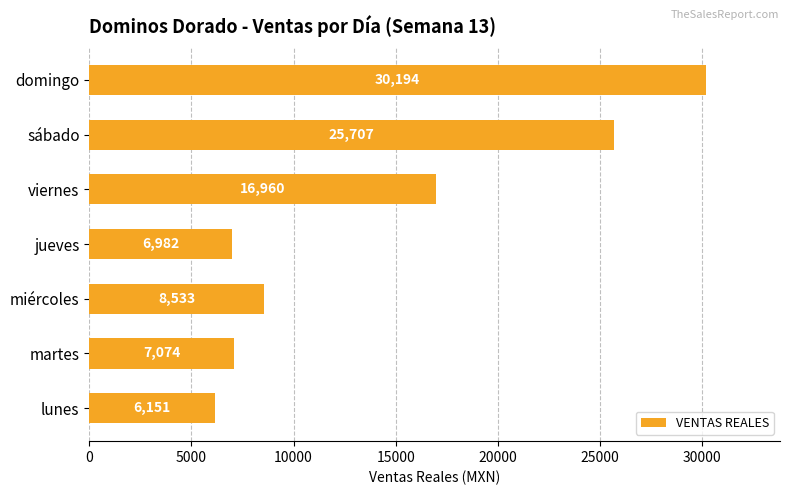

What value does the data have at jueves, to the nearest 50?

7000